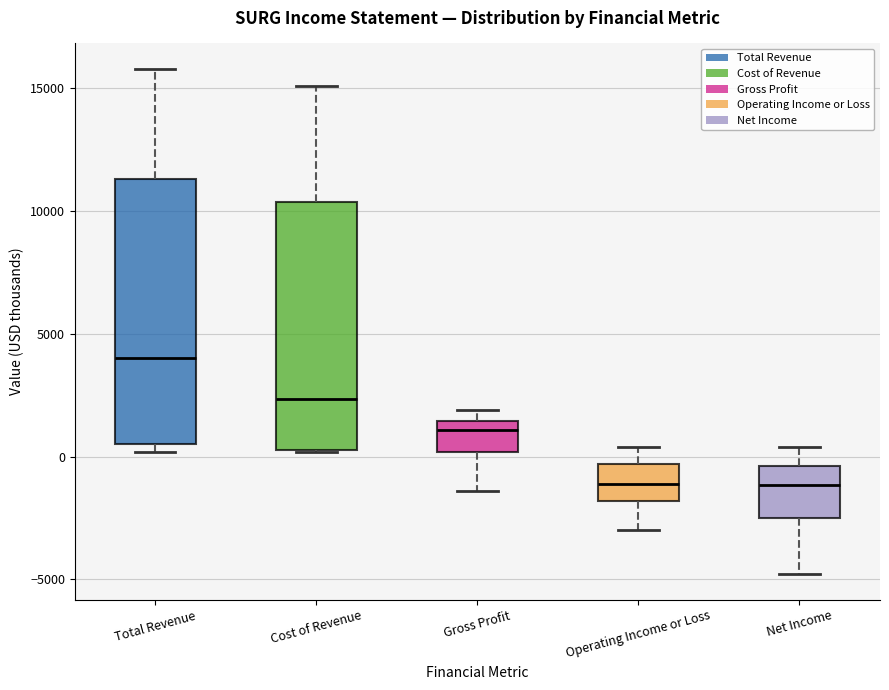

Reading left to right, read every box against the y-axis: the position of its median line, the range the box covers, and the ends of its whiskers. The values are not printed on the chart, so give them approximately, as read against the axis.

Total Revenue: median 4000, box 500 to 11500, whiskers 0 to 16000
Cost of Revenue: median 2500, box 500 to 10500, whiskers 0 to 15000
Gross Profit: median 1000, box 0 to 1500, whiskers -1500 to 2000
Operating Income or Loss: median -1000, box -2000 to -500, whiskers -3000 to 500
Net Income: median -1000, box -2500 to -500, whiskers -5000 to 500